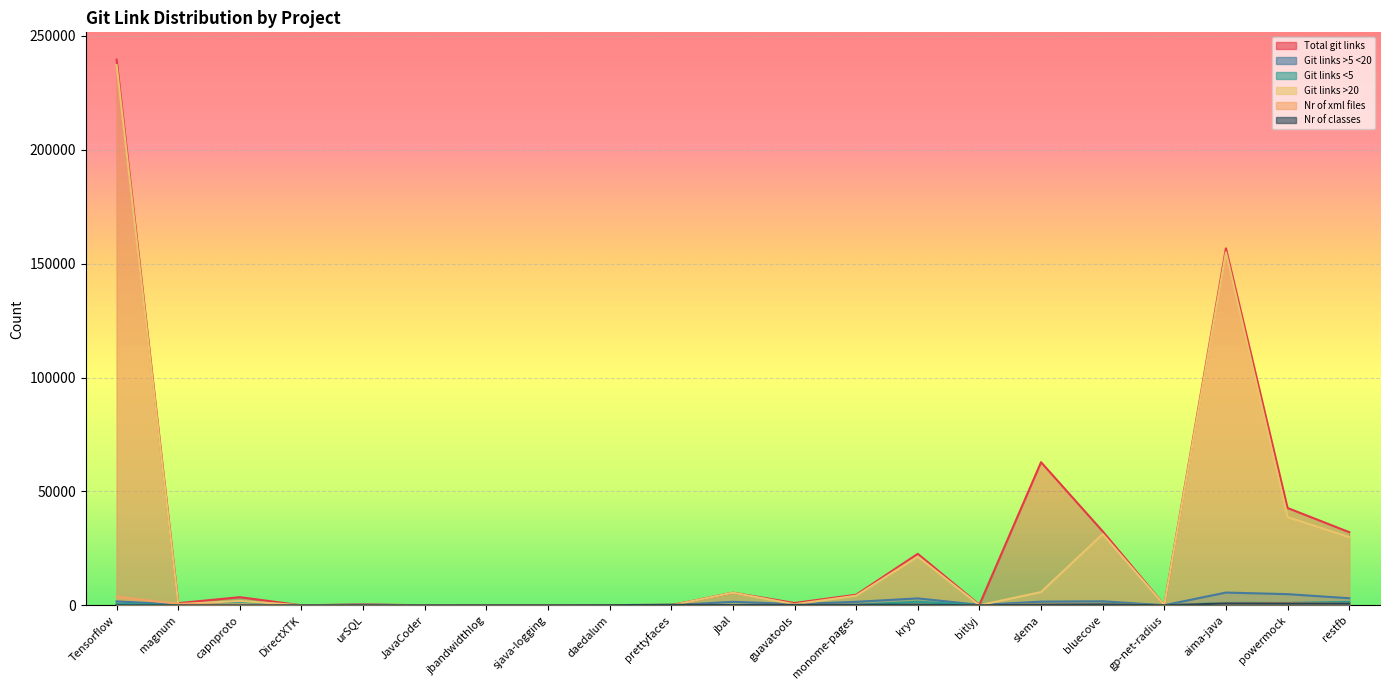

How many values in Nr of classes are above zero?

17